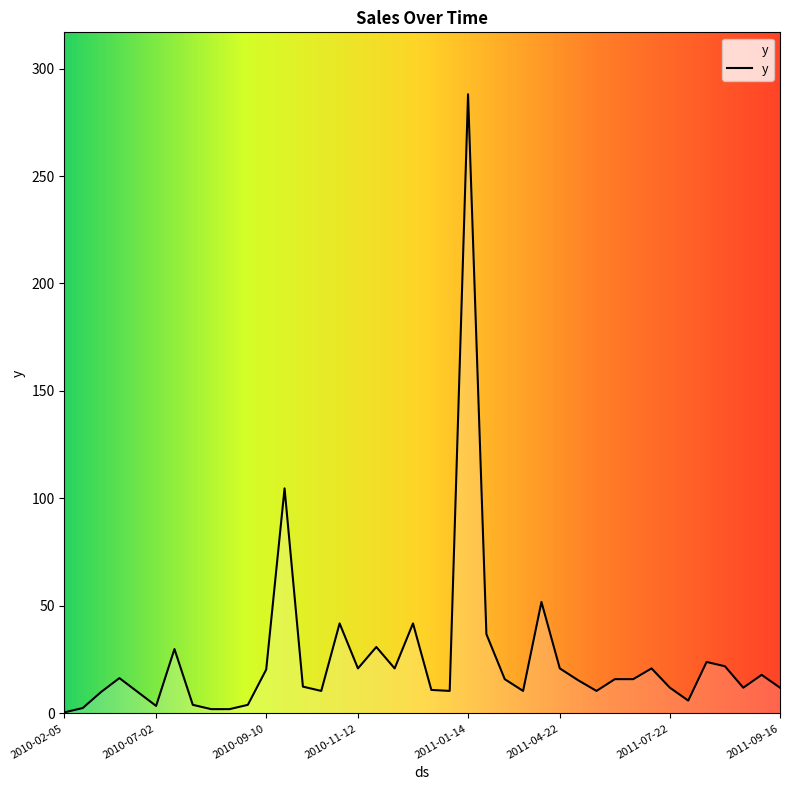

How many points are lower than both their immediate neighbors (excluding endpoints)?

9